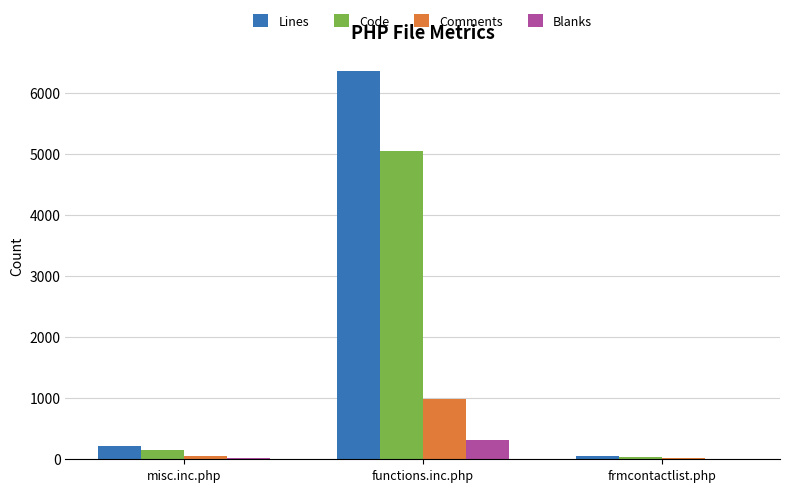

Count the number of data series in this chart.

4